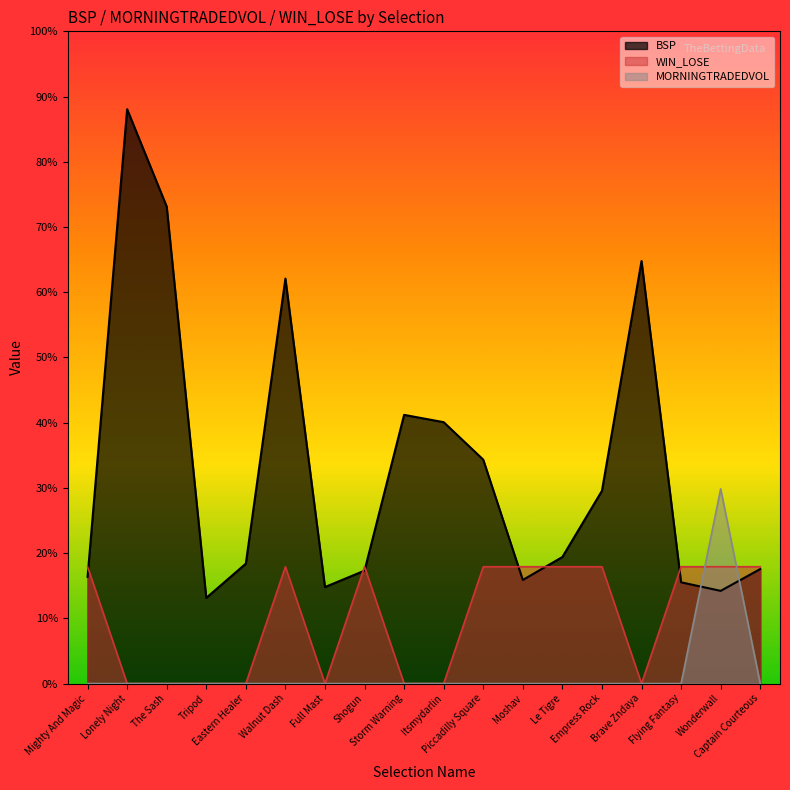

How many positive values does the WIN_LOSE line series have?

10